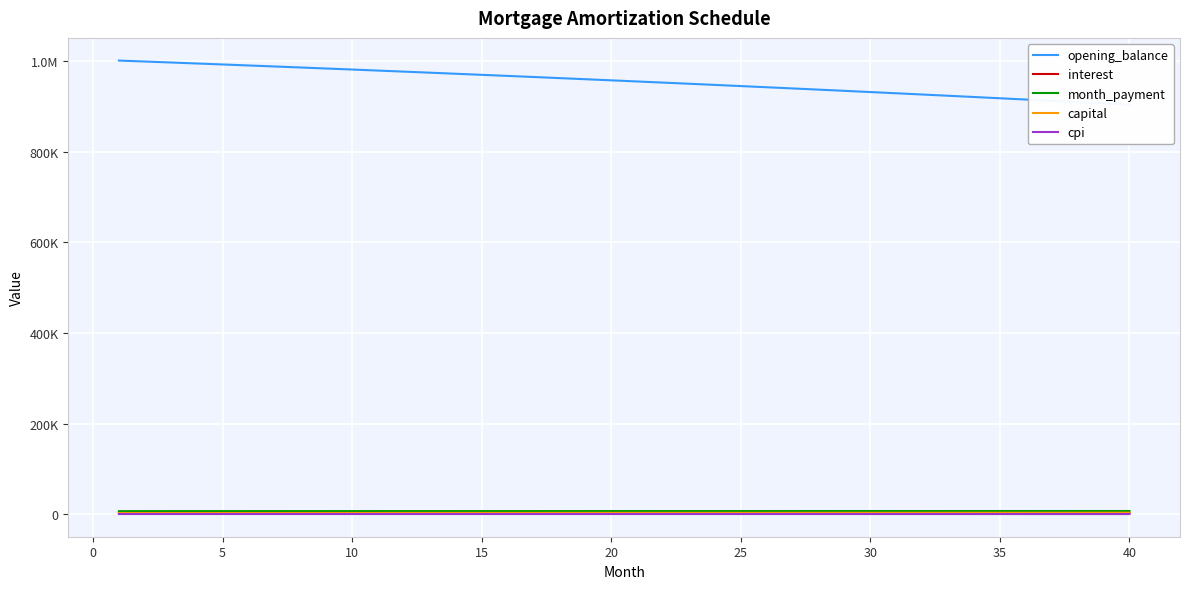

How many data points in interest are less than 3989?

20